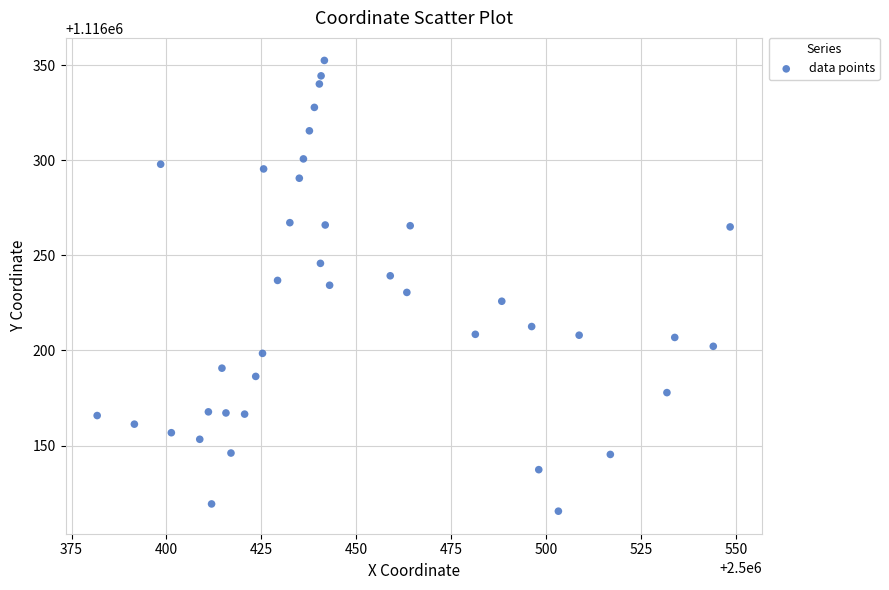

What is the range of X values (max minus min)?

166.7